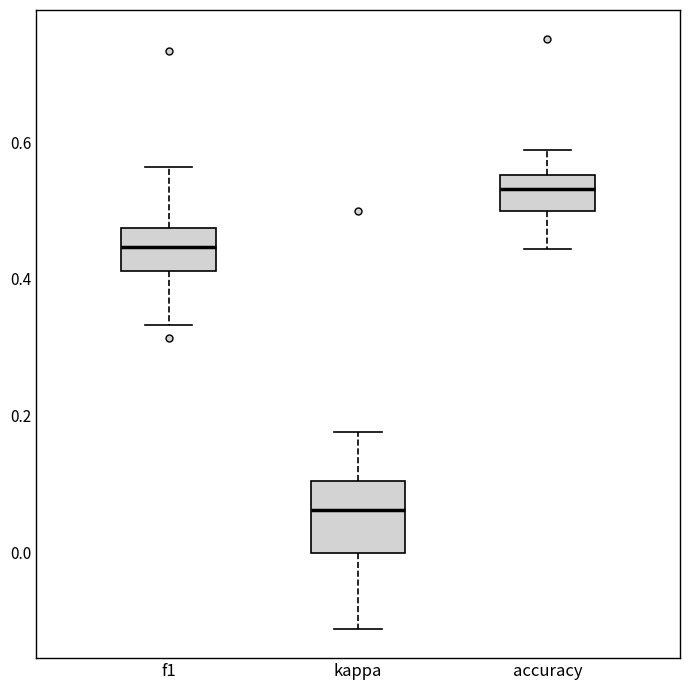

Where does the lower whisker of the box for accuracy end on the y-axis? The values are not printed on the chart, so give them approximately, as read against the axis.

0.44